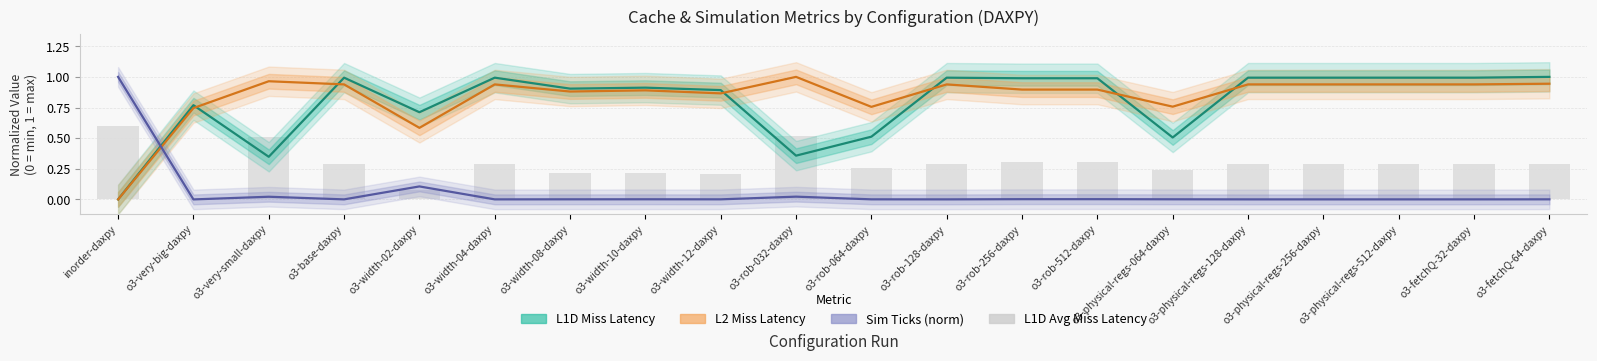

Which series has the widest spread of values?

L1D Miss Latency